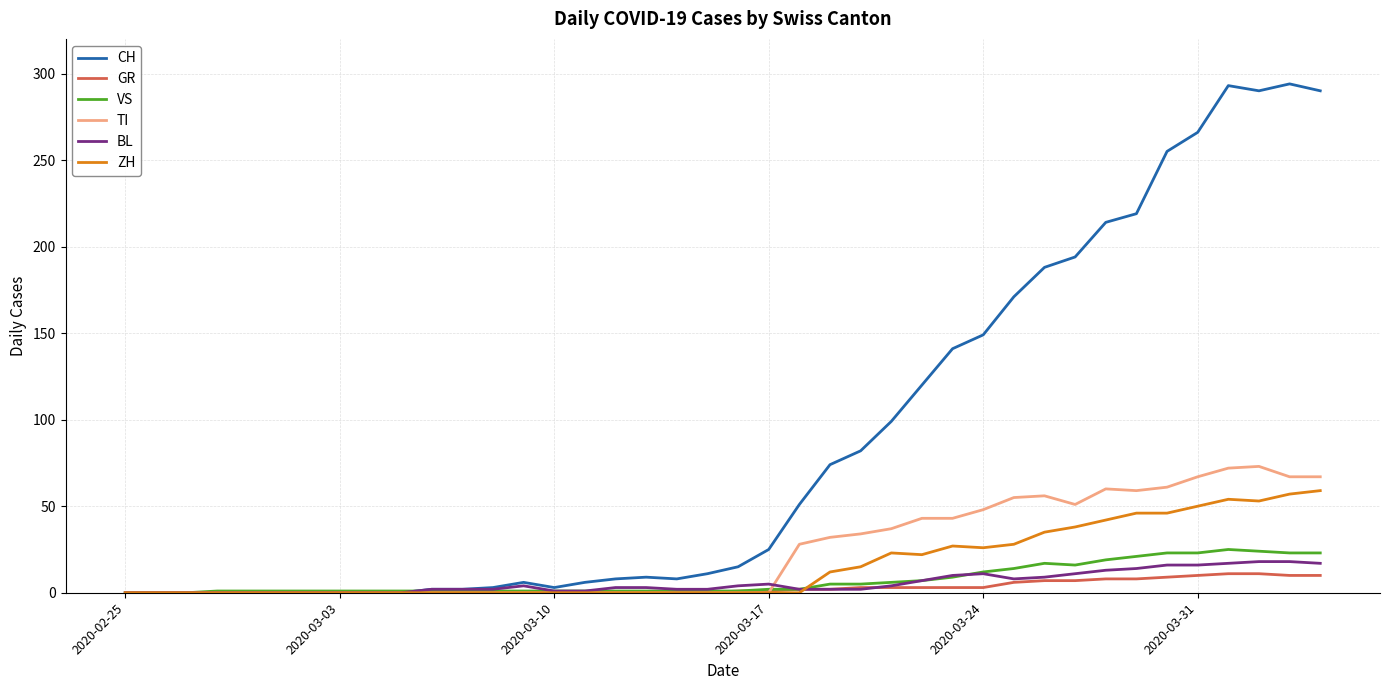

Which series has the widest spread of values?

CH